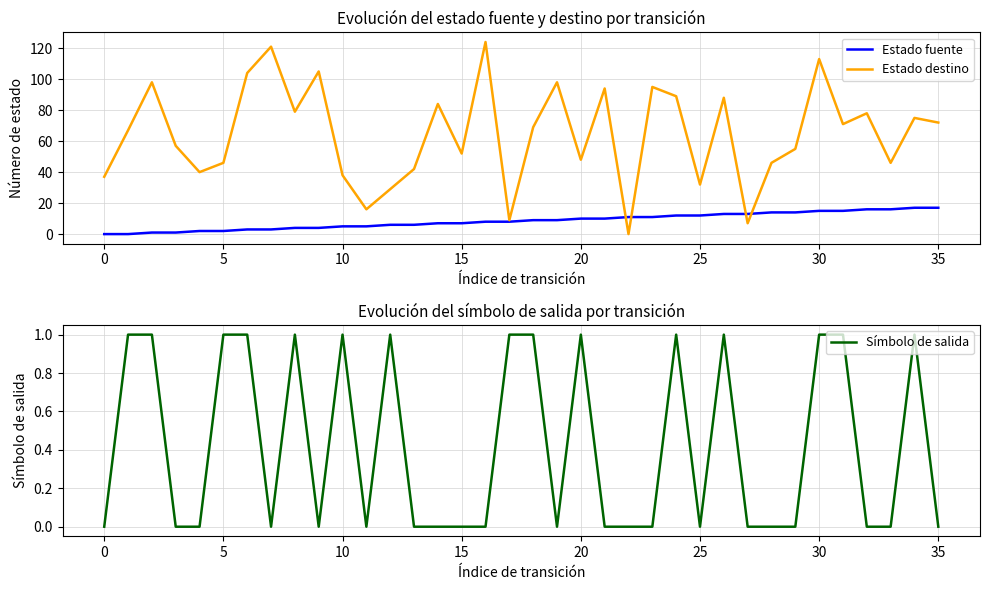

What are all the series names shown in the legend?

Estado fuente, Estado destino, Símbolo de salida